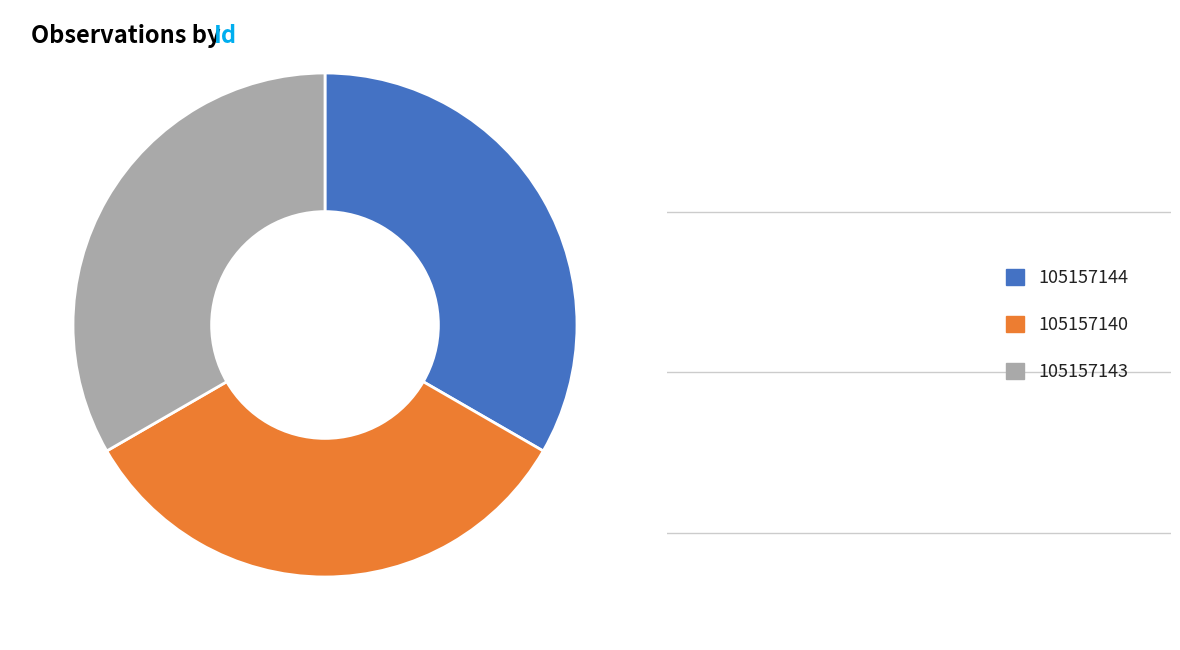

True or false: 105157140 accounts for 33% of the total.

True